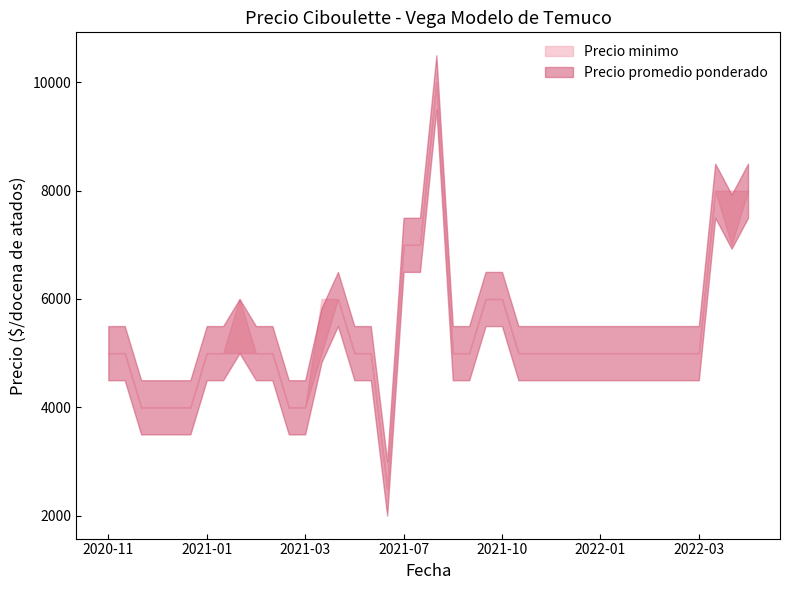

What is the sum of the Precio minimo values at 2022-01-27 and 2021-01-15?

10000